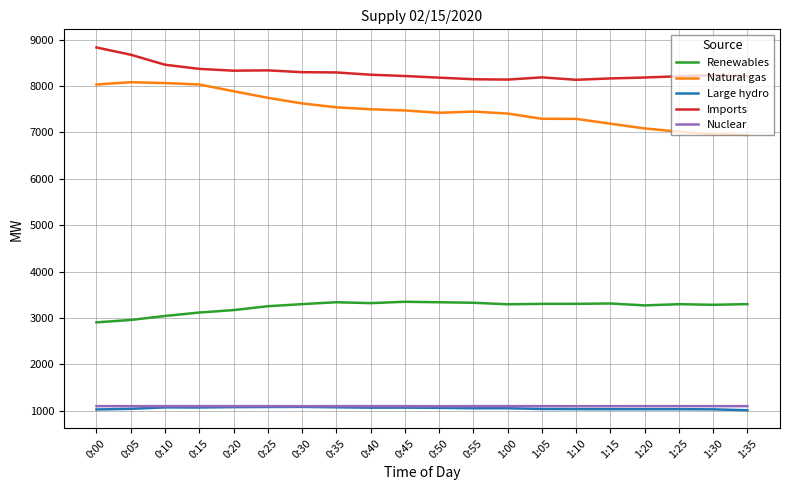

Which series has the widest spread of values?

Natural gas